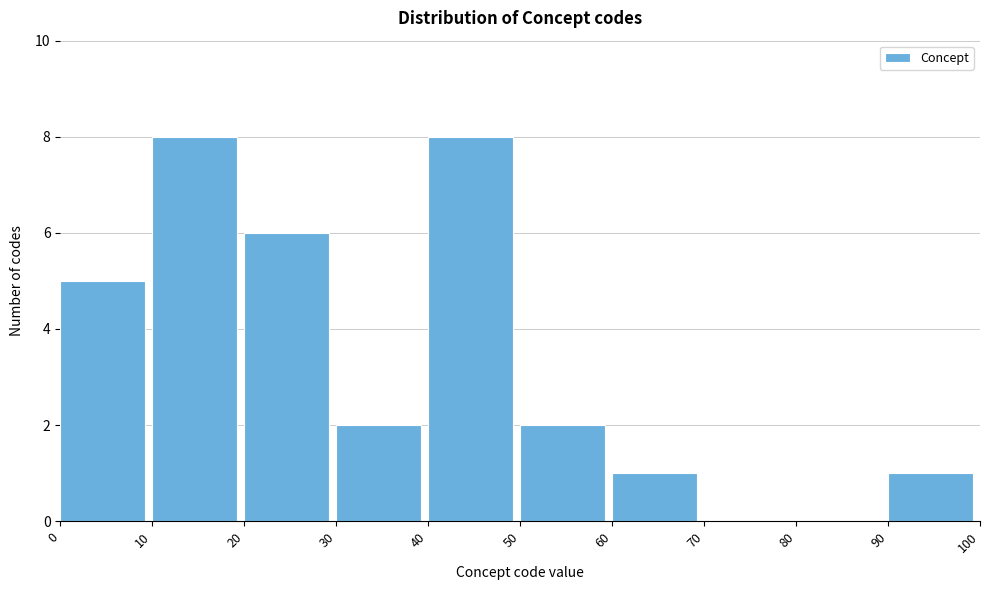

Reading left to right, transcribe this chart: for each bar, give the range it covers on the x-axis and its height. The values are not printed on the chart, so give them approximately, as read against the axis.

0 to 10: 5
10 to 20: 8
20 to 30: 6
30 to 40: 2
40 to 50: 8
50 to 60: 2
60 to 70: 1
70 to 80: 0
80 to 90: 0
90 to 100: 1